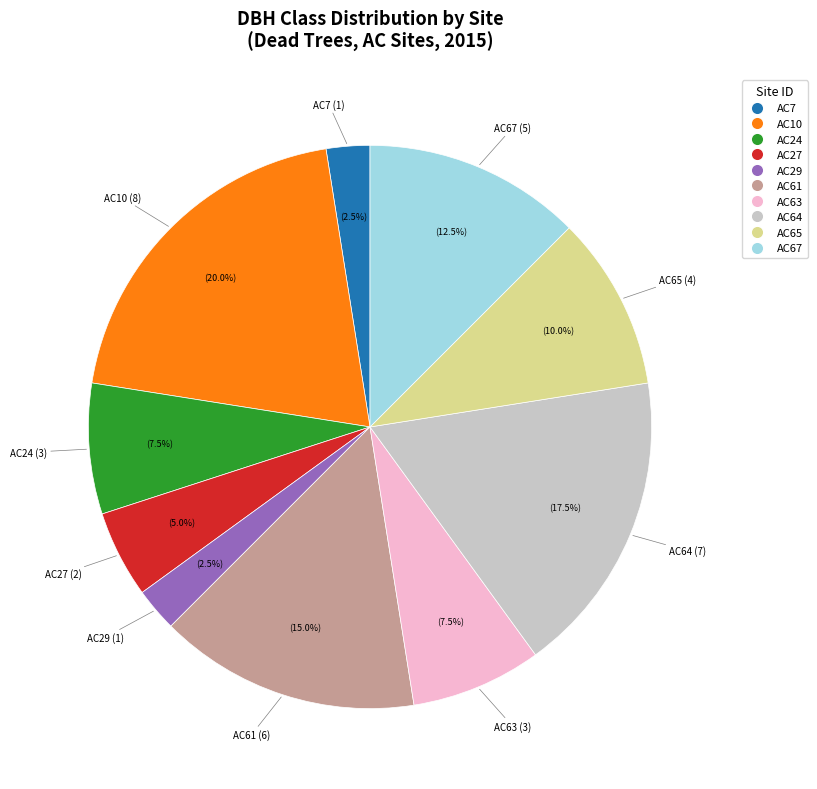

Does any single category account for the majority?

No